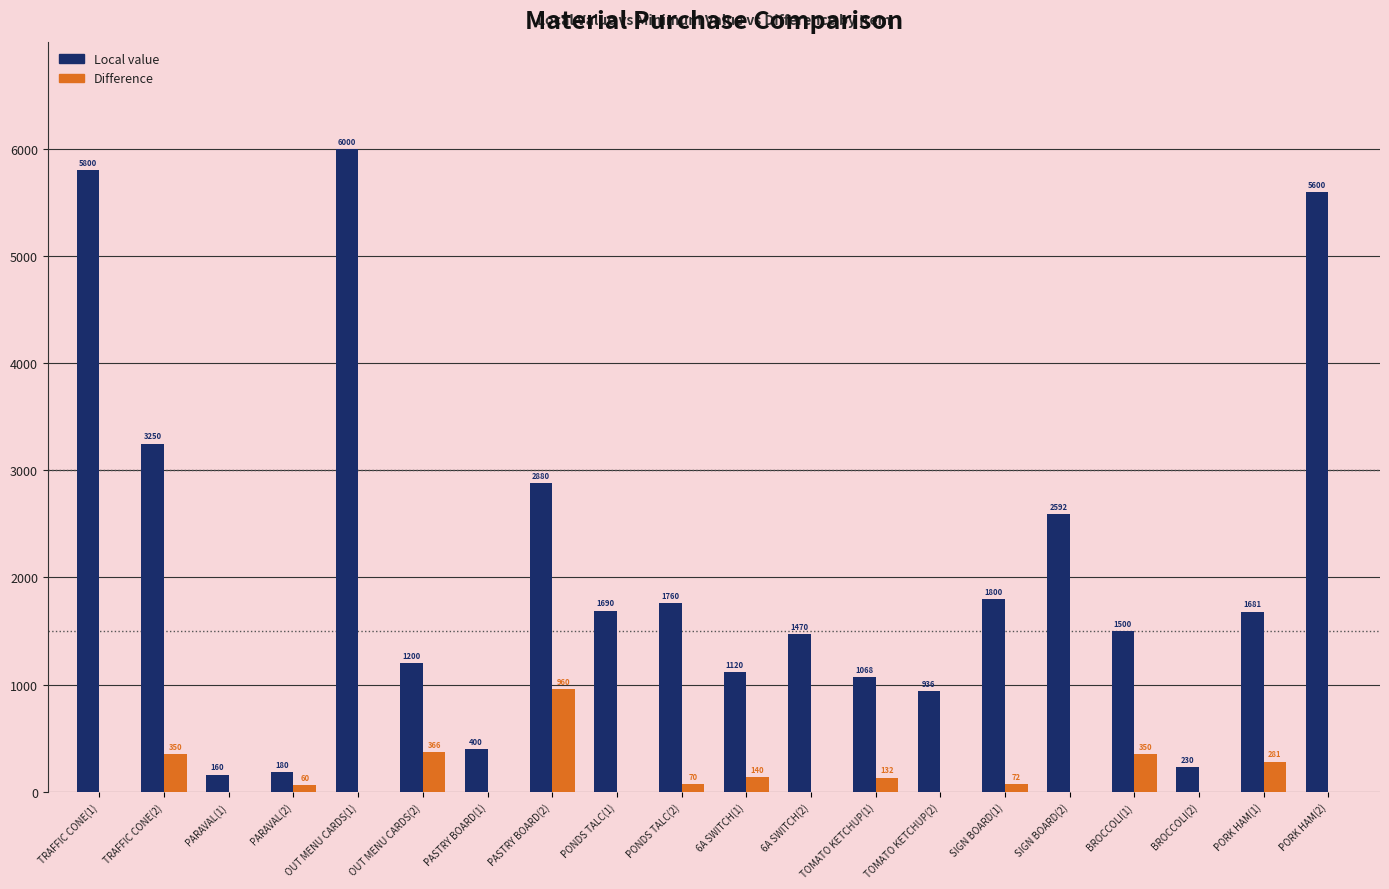

How many values in the Local value series exceed 1681?

10